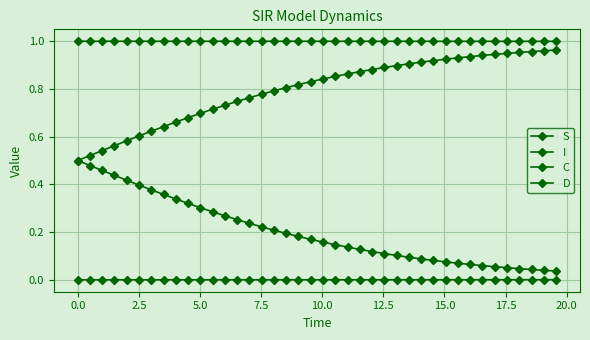

True or false: S has more than 2 points higher than both neighbors.

False